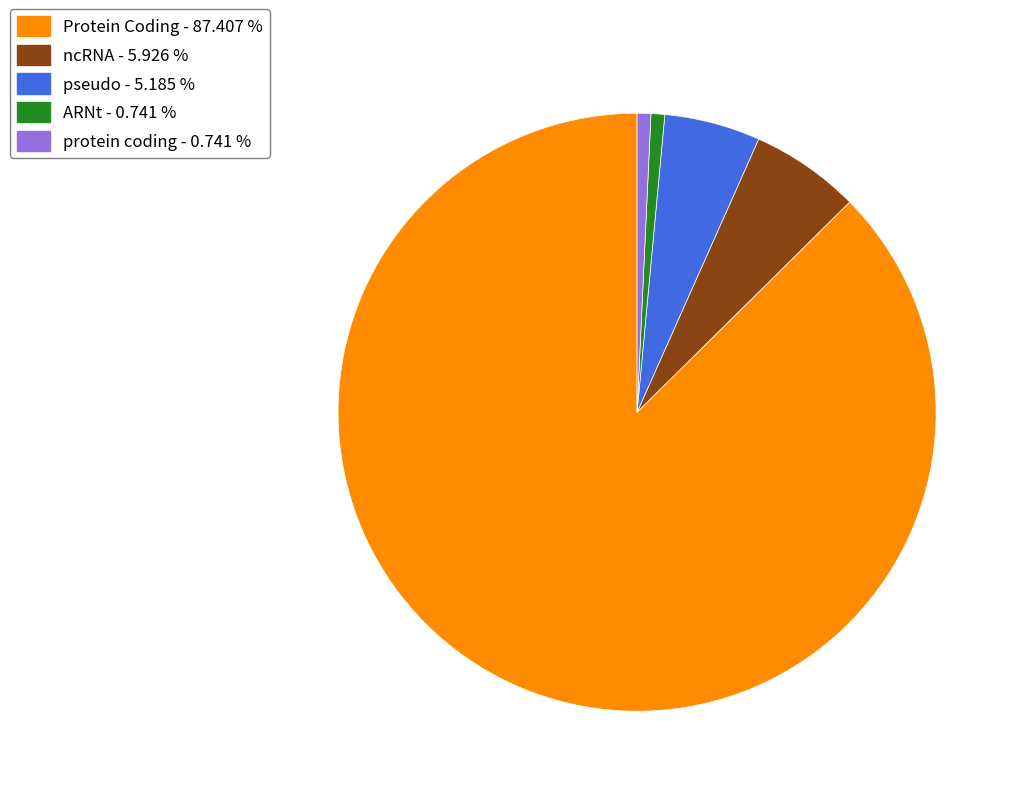

What is the ratio of the value at Protein Coding to the value at pseudo?

16.9